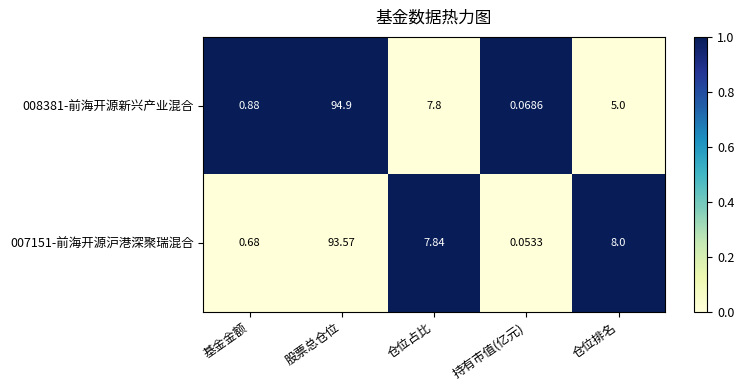

At which category is the sum across all series the highest?

股票总仓位